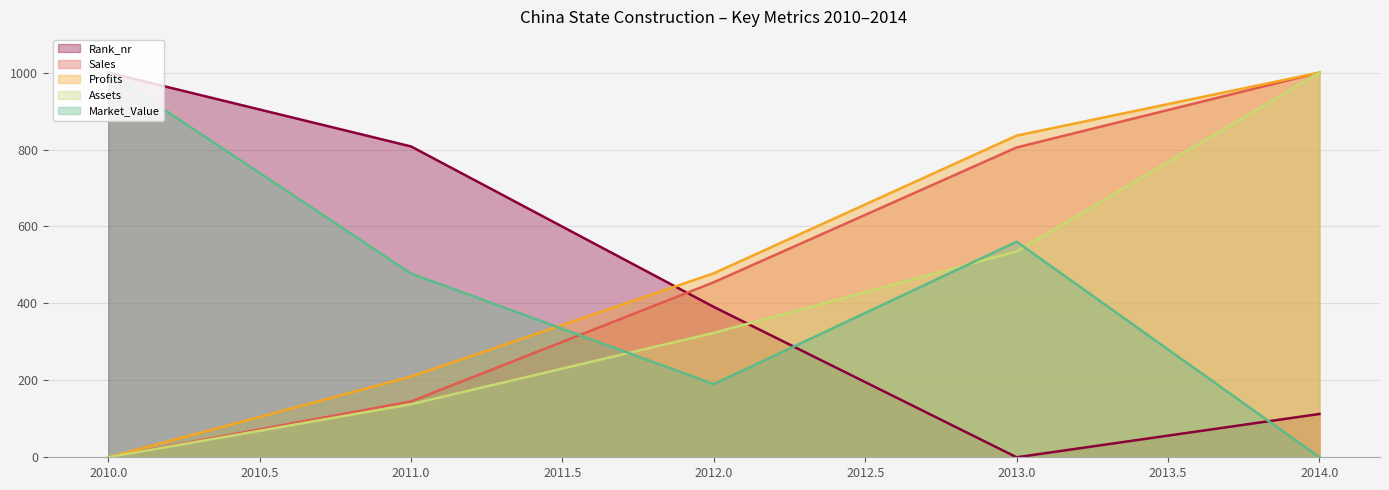

At which category does the chart reach its minimum across all series?

2013